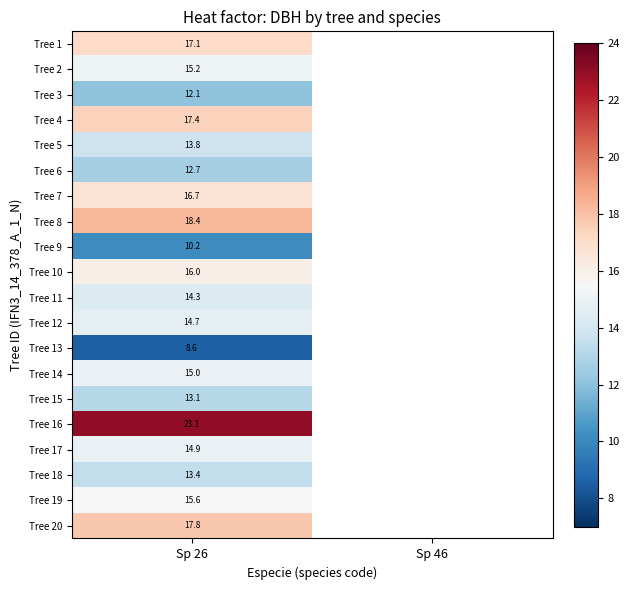

Rank the series at Sp 46 from lowest to highest value.

Tree 1, Tree 2, Tree 3, Tree 4, Tree 5, Tree 6, Tree 7, Tree 8, Tree 9, Tree 10, Tree 11, Tree 12, Tree 13, Tree 14, Tree 15, Tree 16, Tree 17, Tree 18, Tree 19, Tree 20